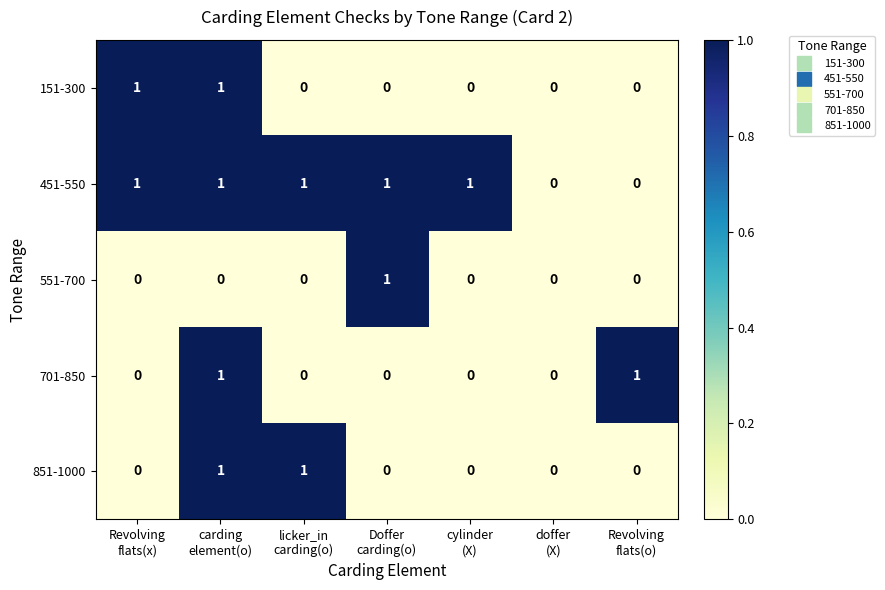

Which series has the largest total across all categories?

451-550